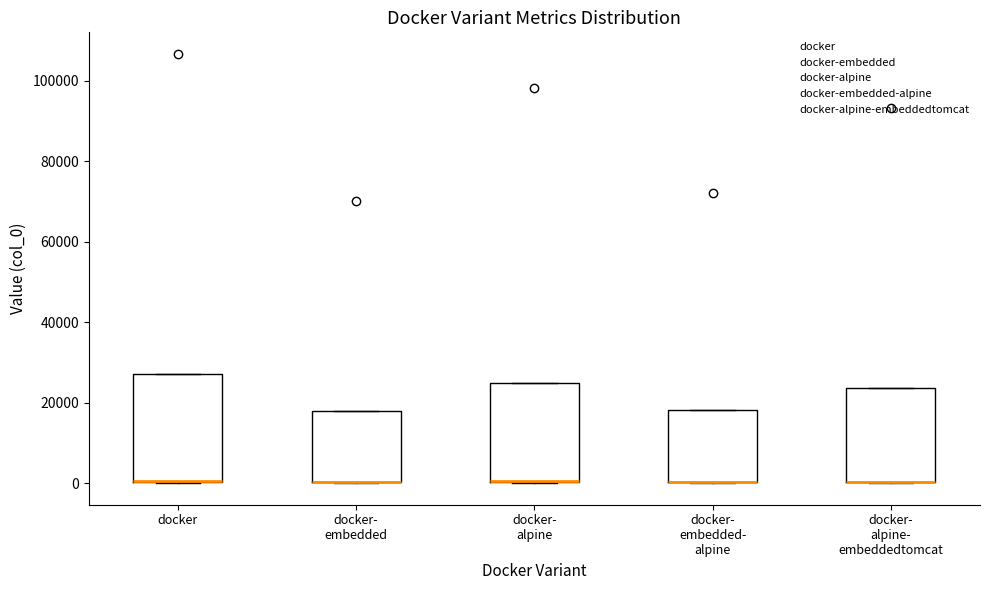

Reading left to right, read every box against the y-axis: the position of its median line, the range the box covers, and the ends of its whiskers. The values are not printed on the chart, so give them approximately, as read against the axis.

docker: median 0 (drawn on the box's lower edge), box 0 to 28000, whiskers 0 to 28000
docker- embedded: median 0 (drawn on the box's lower edge), box 0 to 18000, whiskers 0 to 18000
docker- alpine: median 0 (drawn on the box's lower edge), box 0 to 26000, whiskers 0 to 26000
docker- embedded- alpine: median 0 (drawn on the box's lower edge), box 0 to 18000, whiskers 0 to 18000
docker- alpine- embeddedtomcat: median 0 (drawn on the box's lower edge), box 0 to 24000, whiskers 0 to 24000